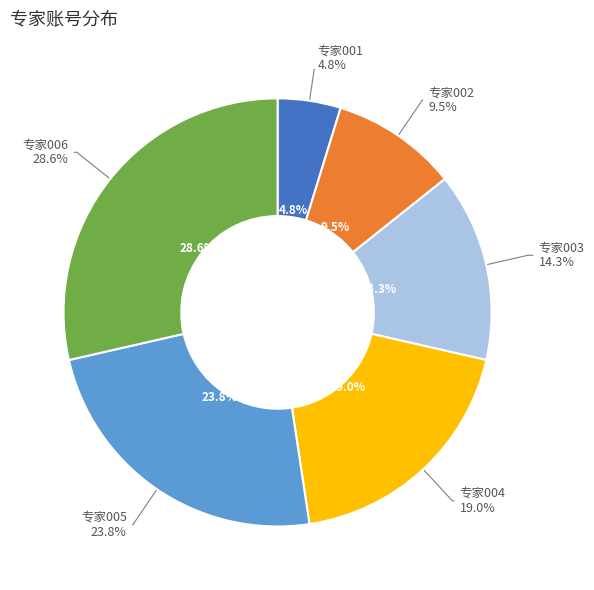

True or false: 专家002 accounts for 10% of the total.

True